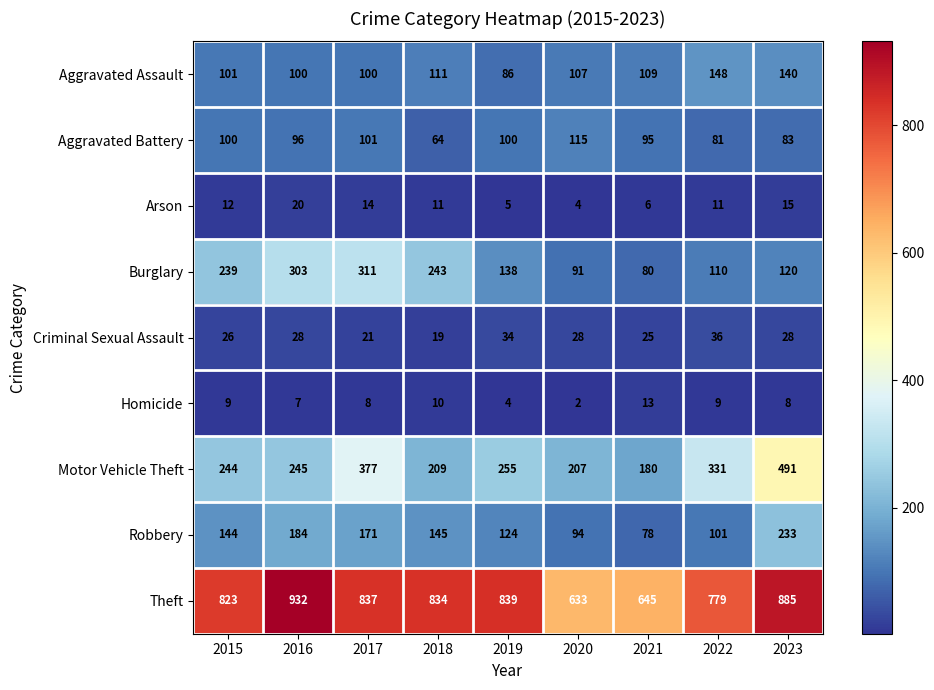

Between 2015 and 2020, which series saw the biggest shift?

Theft